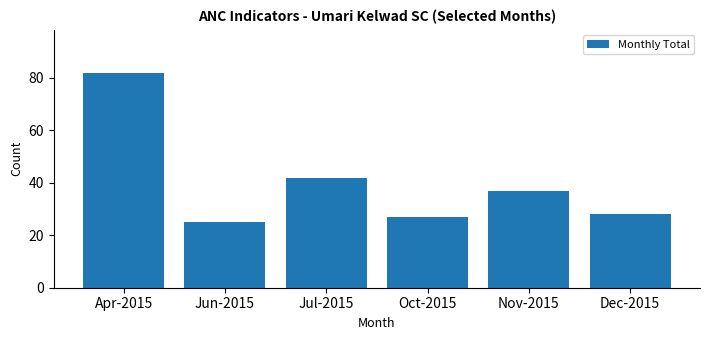

What is the sum of all values?

241